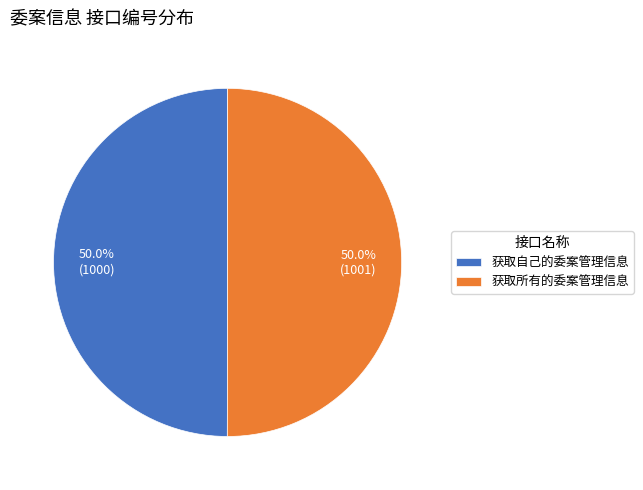

How many slices are in this pie chart?

2